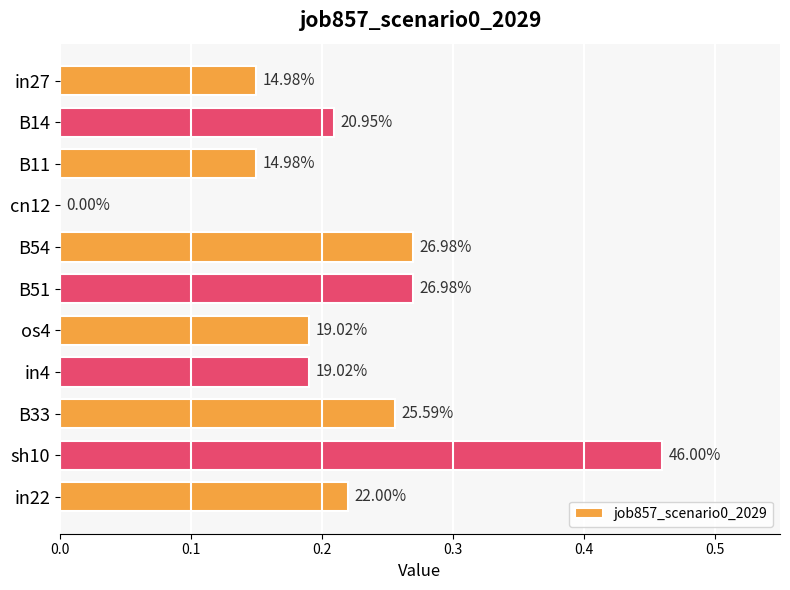

What is the sum of all values?

2.4